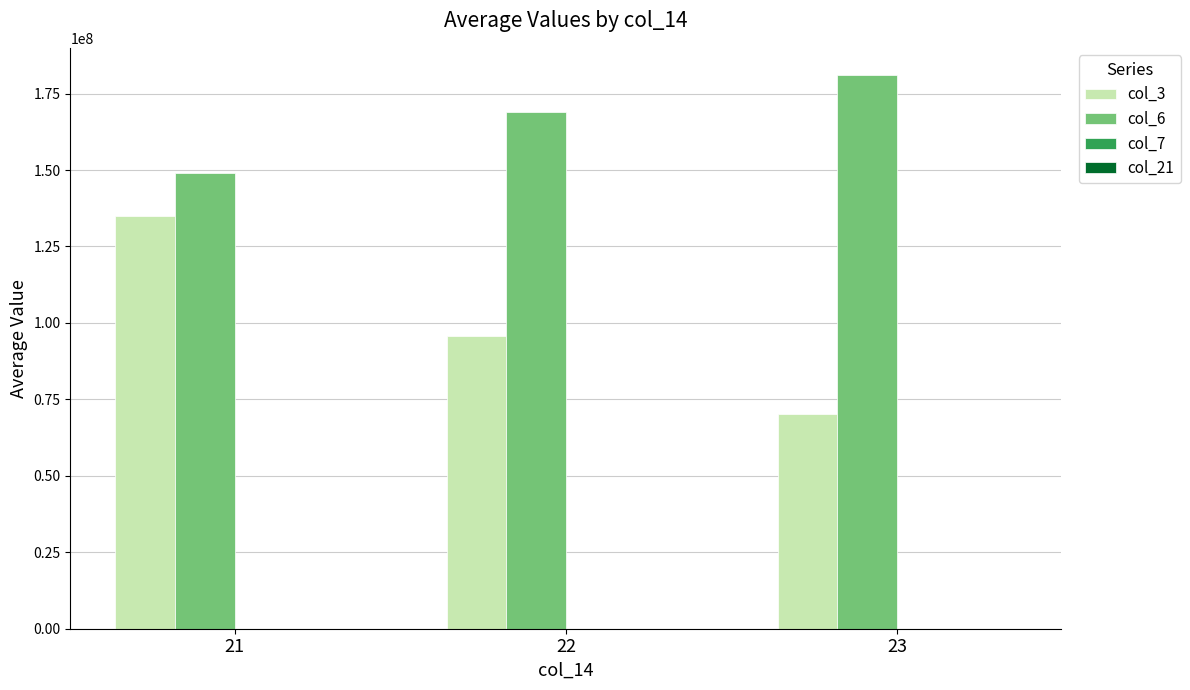

What is the sum of the col_3 values at 23 and 22?

165788573.4